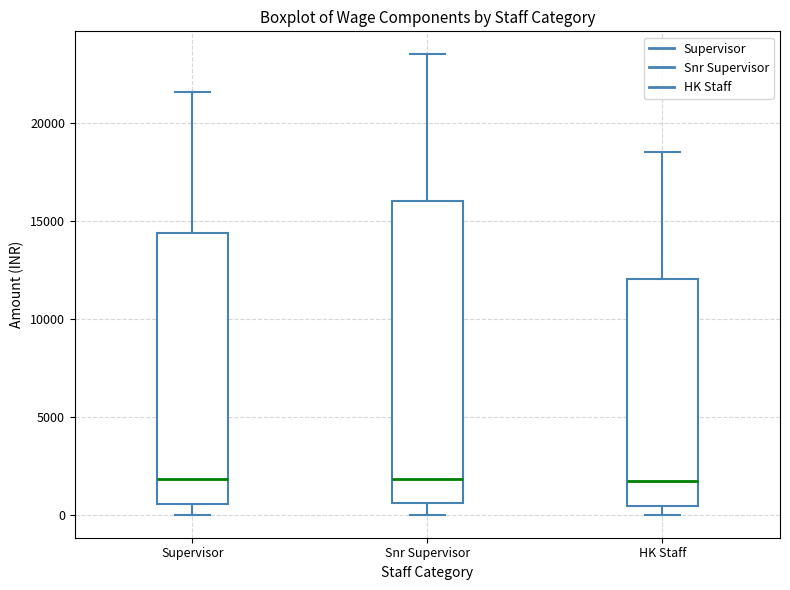

Where is the lower edge of the box for HK Staff on the y-axis? The values are not printed on the chart, so give them approximately, as read against the axis.

500